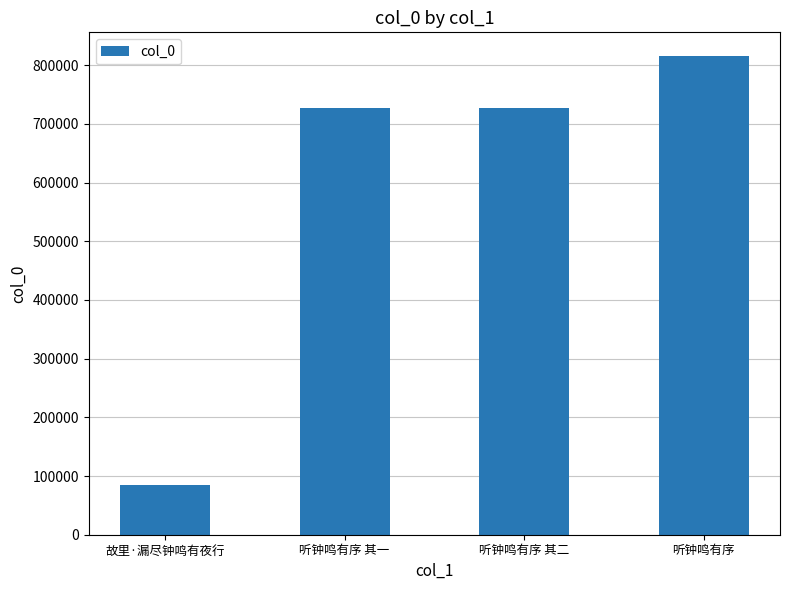

What is the change in value from 听钟鸣有序 其一 to 听钟鸣有序?

+87457